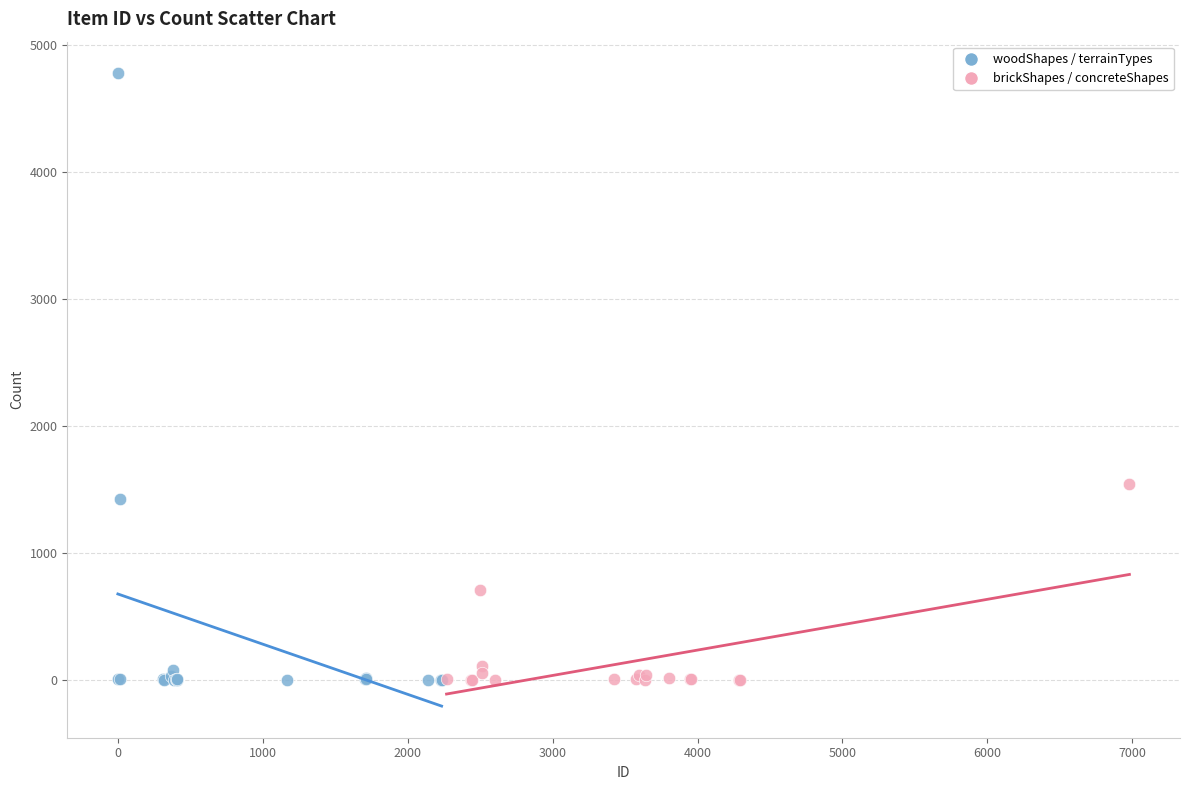

Which series reaches the maximum Y coordinate?

woodShapes / terrainTypes